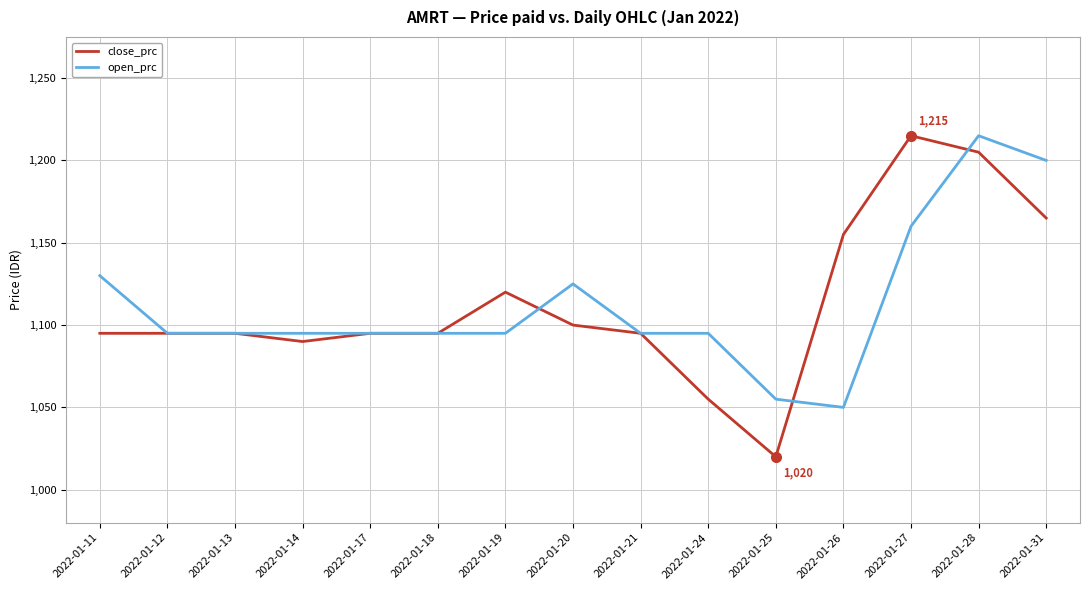

Which series has the largest range (max minus min)?

close_prc